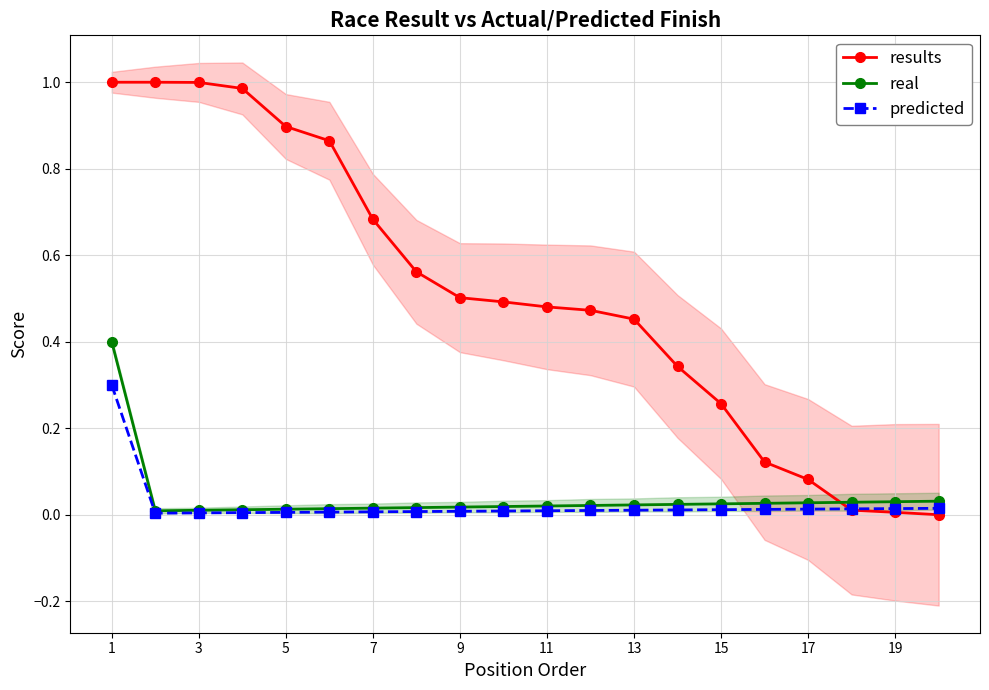

Is the value of predicted at 7 greater than the value of results at 3?

No